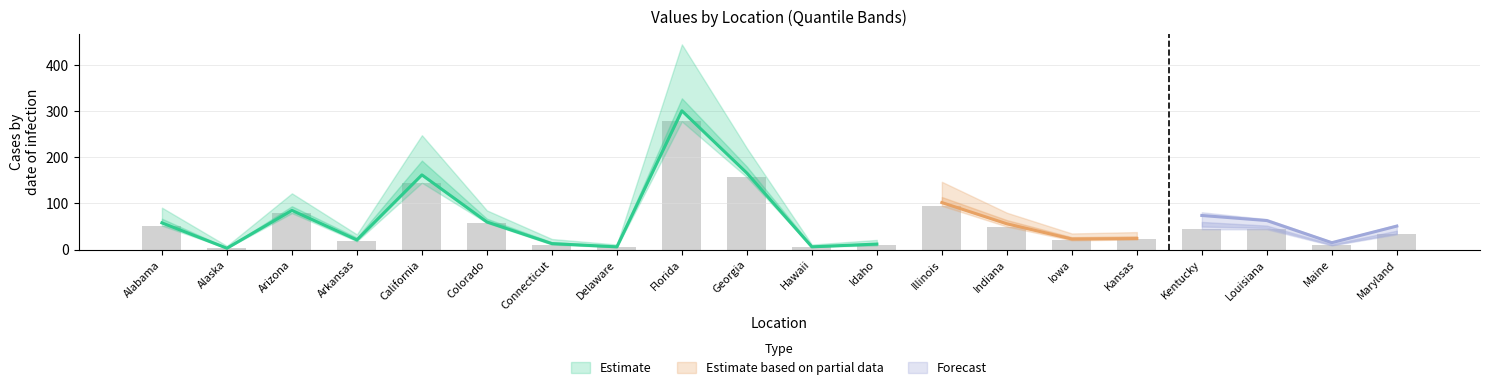

Reading right to left, extract all data points from this chart.

0.975: Maryland=51	Maine=15	Louisiana=63	Kentucky=74	Kansas=35	Iowa=32	Indiana=73	Illinois=134	Idaho=18	Hawaii=9	Georgia=208	Florida=391	Delaware=10	Connecticut=20	Colorado=82	California=230	Arkansas=31	Arizona=111	Alaska=7	Alabama=82
0.99: Maryland=54	Maine=17	Louisiana=66	Kentucky=81	Kansas=38	Iowa=35	Indiana=80	Illinois=147	Idaho=21	Hawaii=11	Georgia=220	Florida=445	Delaware=11	Connecticut=23	Colorado=85	California=248	Arkansas=33	Arizona=122	Alaska=8	Alabama=91
0.90: Maryland=41	Maine=12	Louisiana=52	Kentucky=60	Kansas=29	Iowa=27	Indiana=64	Illinois=114	Idaho=14	Hawaii=8	Georgia=180	Florida=328	Delaware=8	Connecticut=16	Colorado=67	California=193	Arkansas=26	Arizona=94	Alaska=4	Alabama=67
0.80: Maryland=35	Maine=10	Louisiana=47	Kentucky=50	Kansas=24	Iowa=23	Indiana=56	Illinois=102	Idaho=12	Hawaii=6	Georgia=166	Florida=301	Delaware=6	Connecticut=13	Colorado=60	California=162	Arkansas=21	Arizona=85	Alaska=3	Alabama=58
0.70: Maryland=33	Maine=9	Louisiana=44	Kentucky=44	Kansas=22	Iowa=20	Indiana=50	Illinois=95	Idaho=9	Hawaii=6	Georgia=157	Florida=278	Delaware=5	Connecticut=11	Colorado=58	California=145	Arkansas=18	Arizona=79	Alaska=3	Alabama=52
0.75: Maryland=34	Maine=10	Louisiana=45	Kentucky=47	Kansas=23	Iowa=22	Indiana=53	Illinois=98	Idaho=11	Hawaii=6	Georgia=162	Florida=295	Delaware=6	Connecticut=12	Colorado=59	California=150	Arkansas=20	Arizona=81	Alaska=3	Alabama=53